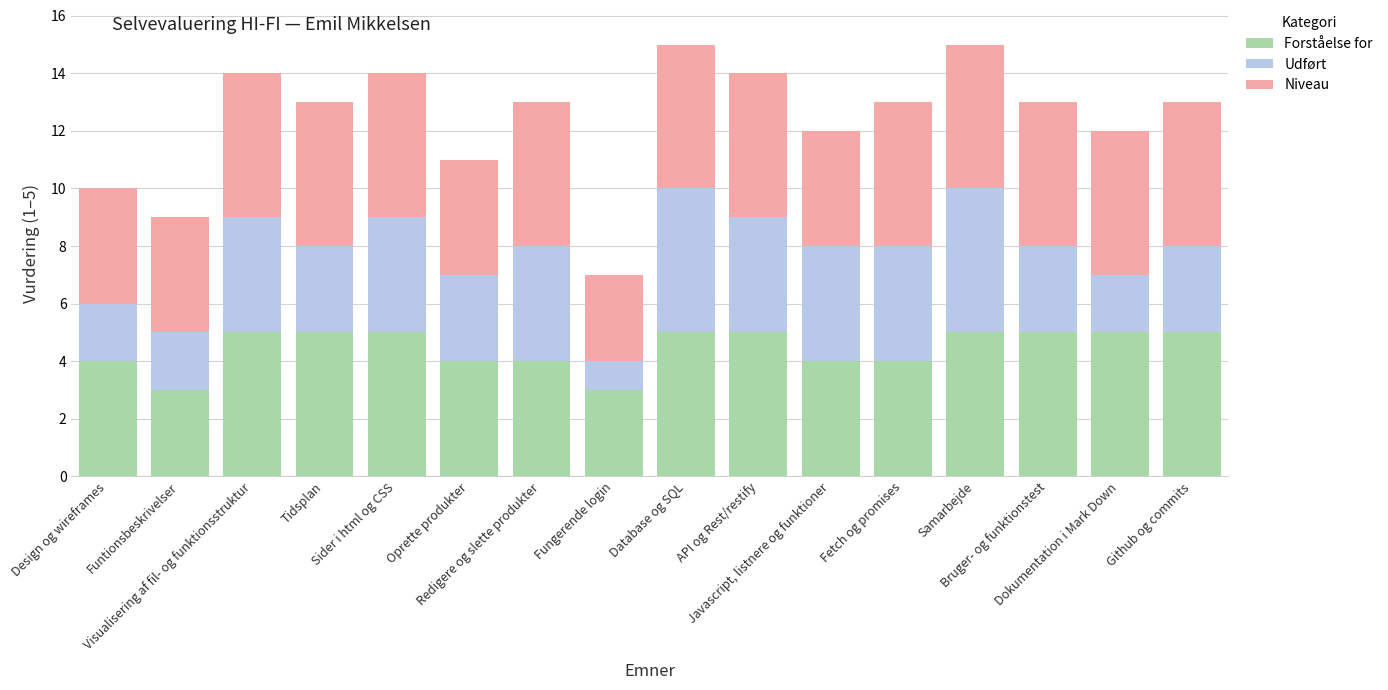

What is the average value of the Forståelse for series?

4